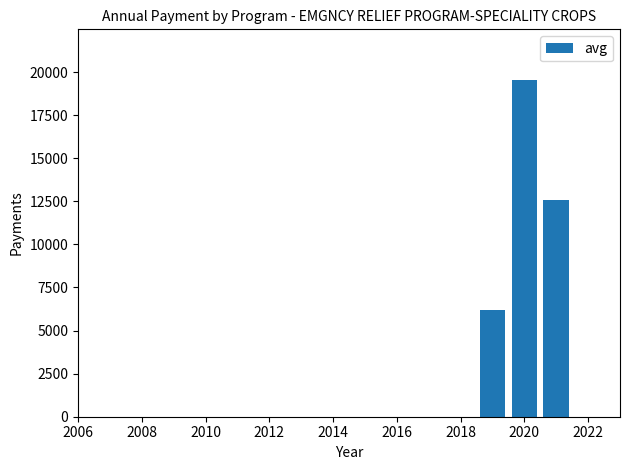

What is the maximum value shown in the chart?

19551